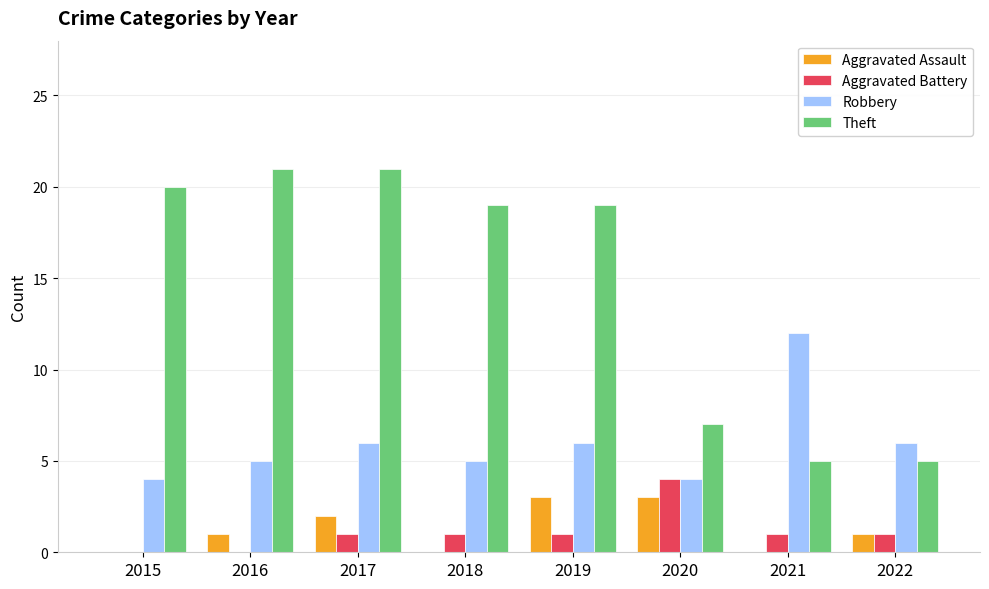

Which series changed the most between 2020 and 2021?

Robbery